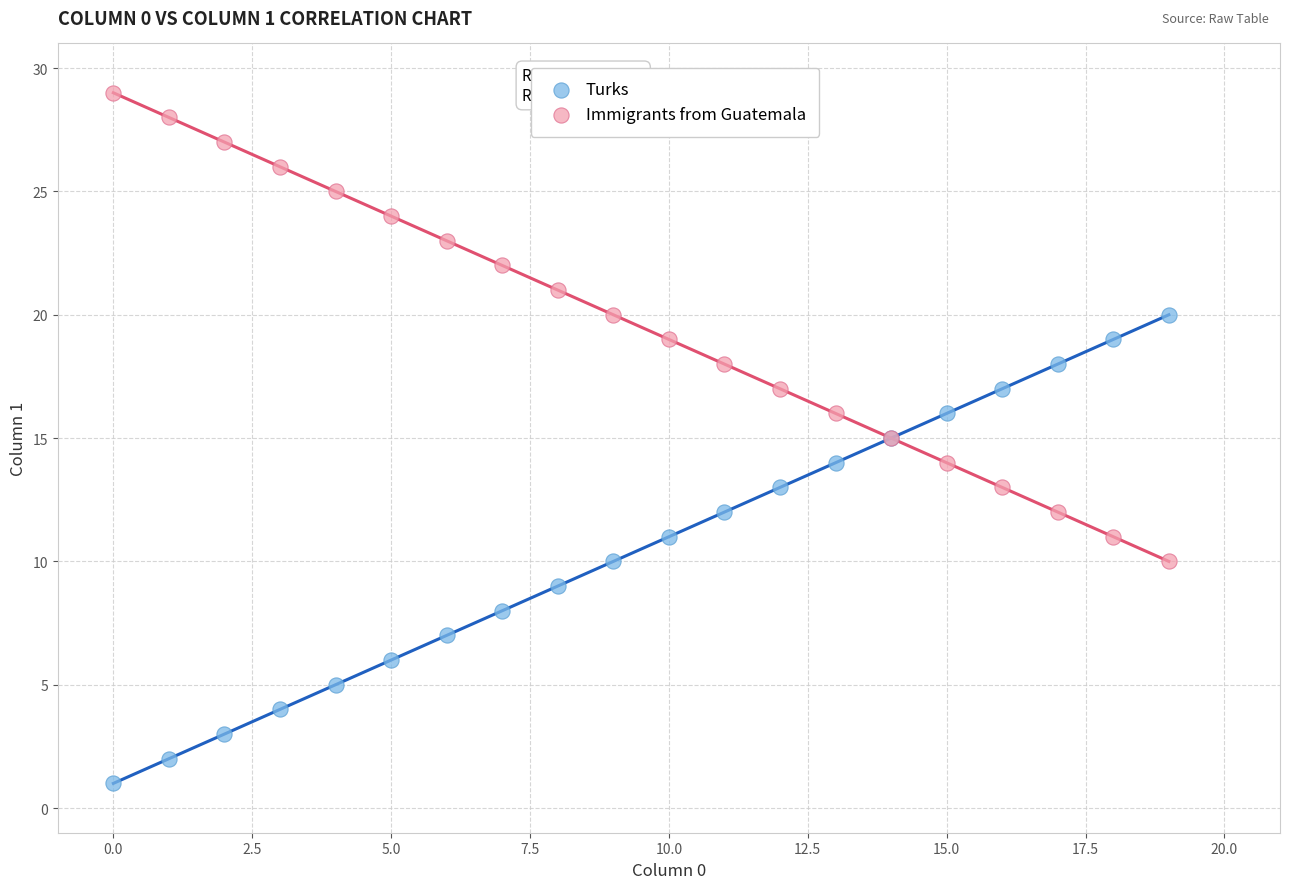

Which series contains the lowest Y value?

Turks